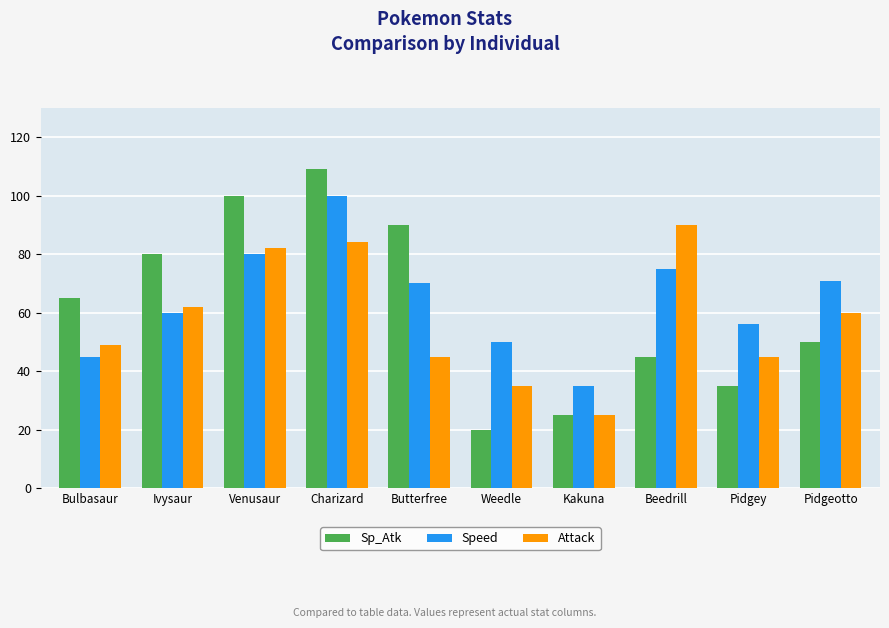

What is the label of the 10th bar from the right?

Bulbasaur